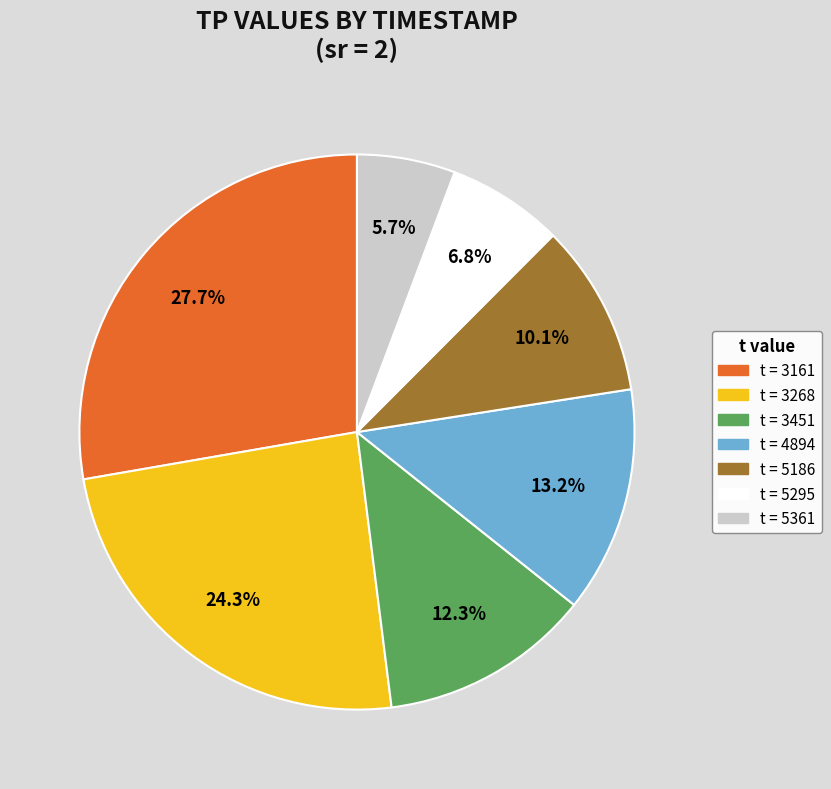

Is there any slice that represents more than half of the pie?

No